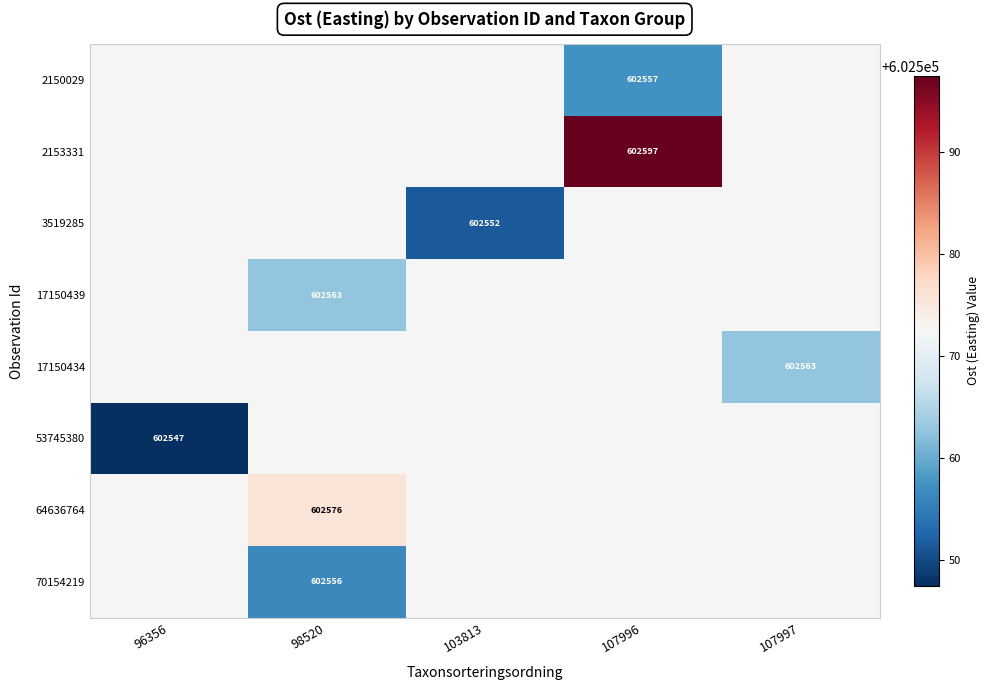

Count the number of categories in the chart.

5